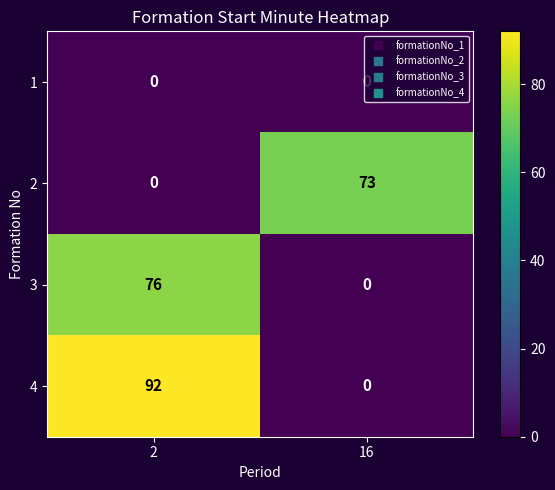

List the series in order of their peak value, lowest first.

1, 2, 3, 4